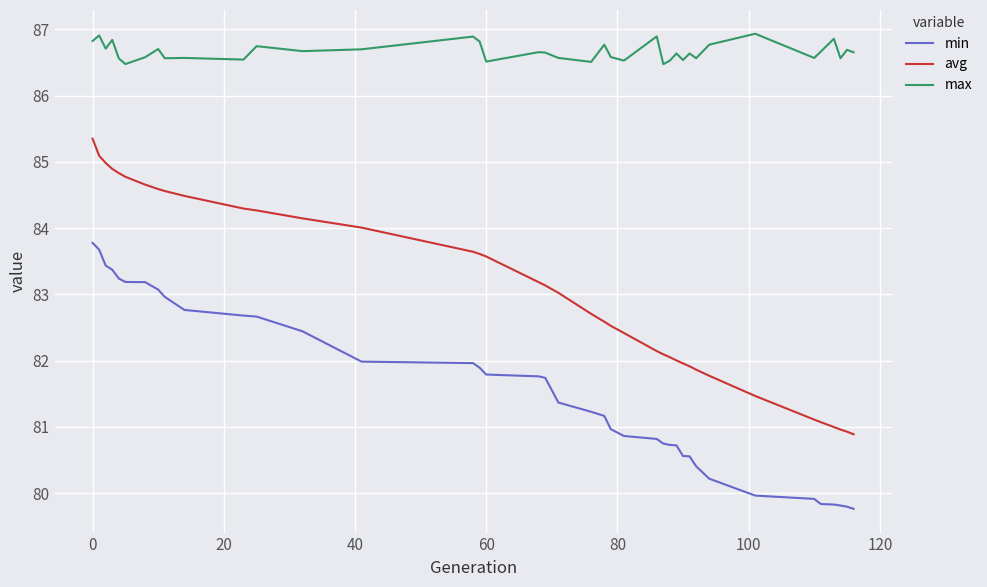

What is the smallest value displayed?

79.8